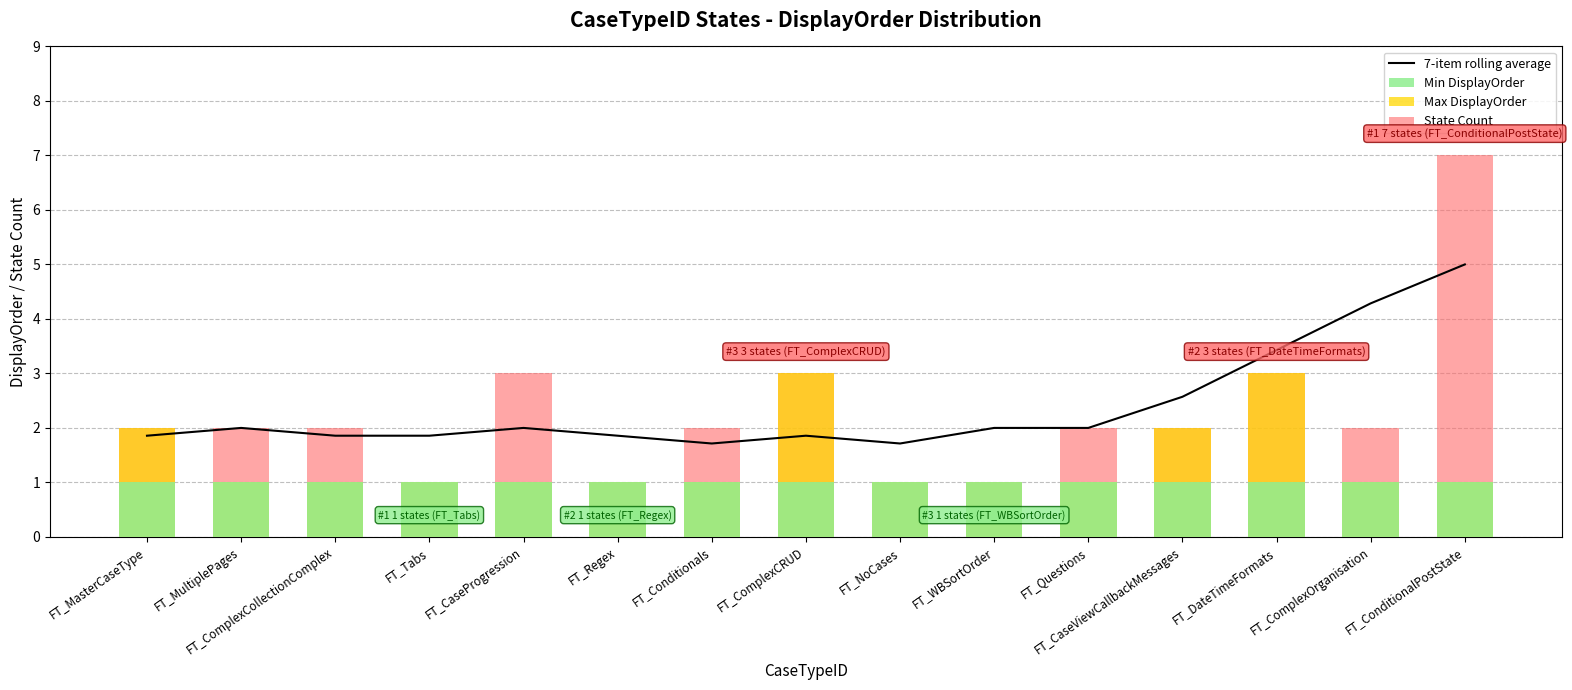

At how many categories does at least one series exceed 2?

6